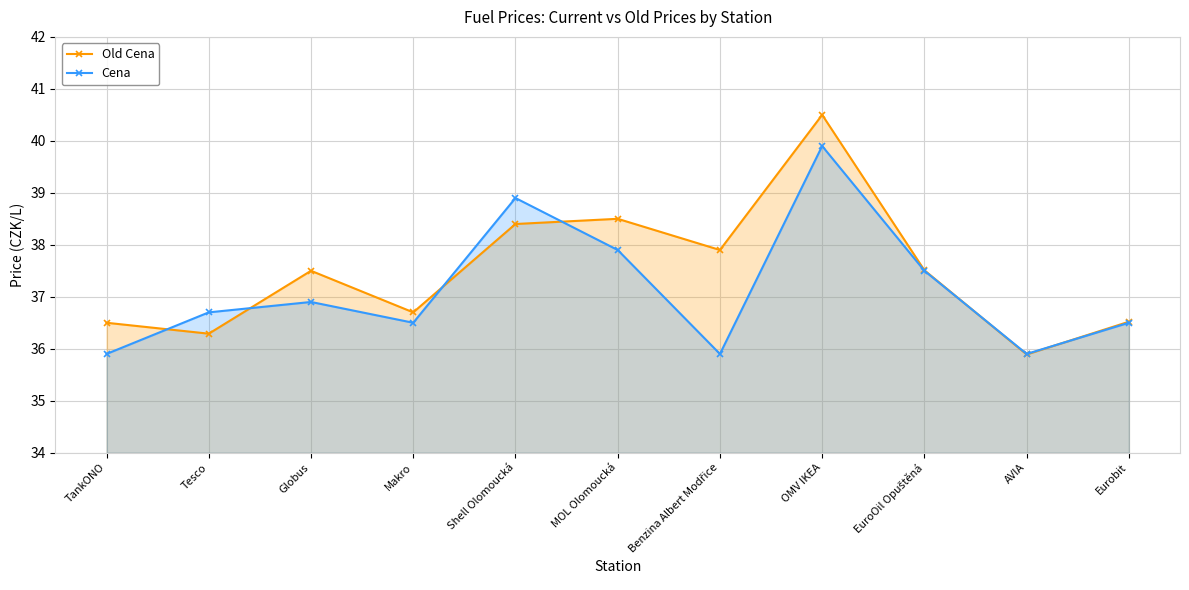

What is the sum of all Old Cena values?

412.2